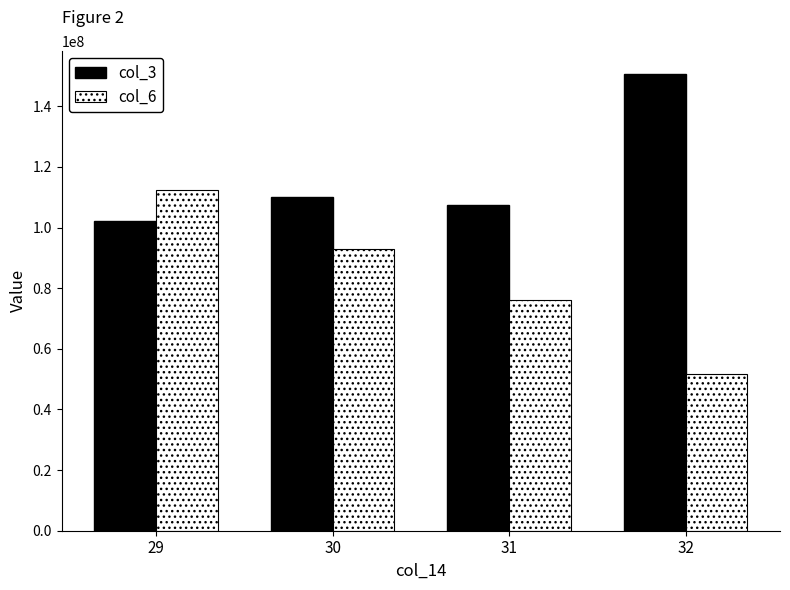

What is the total value across all series at 32?

202494938.8